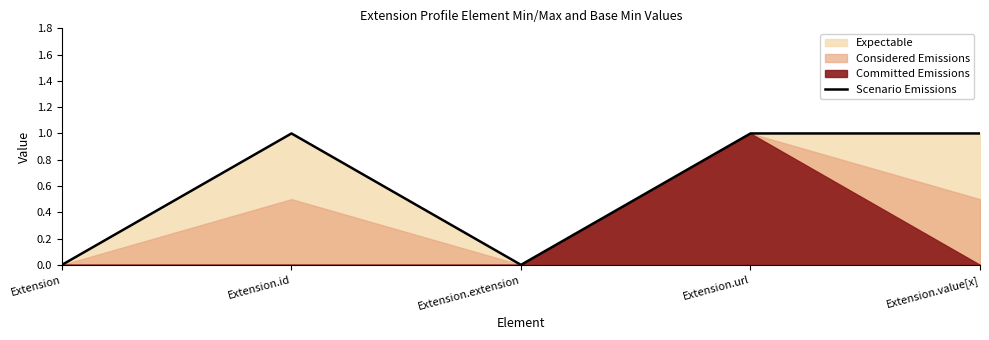

What is the change in value from Extension to Extension.url?

+1